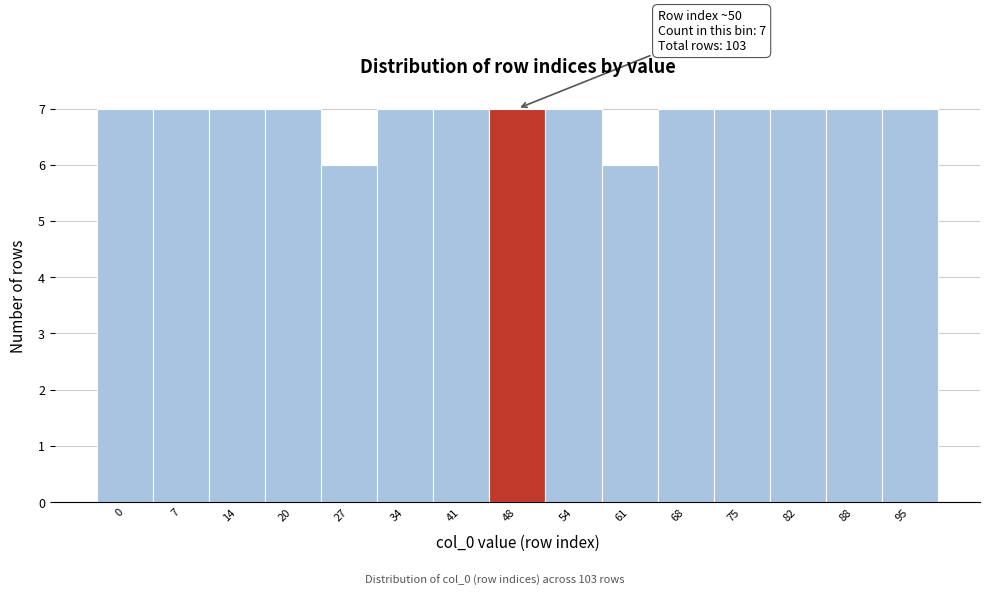

Reading left to right, list all the values displayed in this chart.

7	7	7	7	6	7	7	7	7	6	7	7	7	7	7